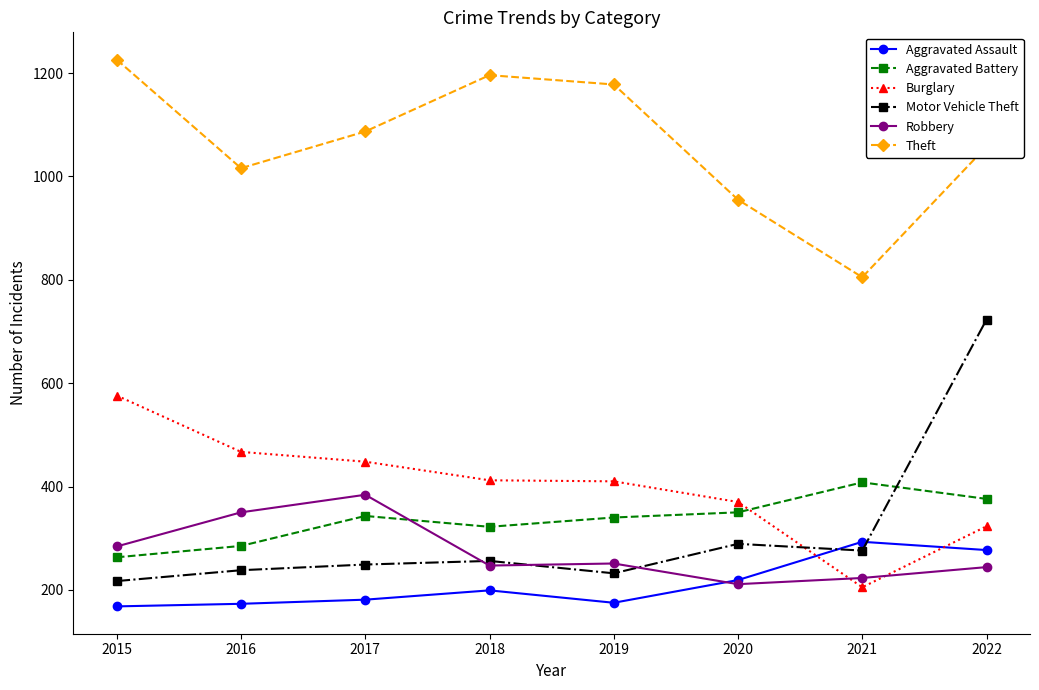

What is the difference between the Theft values at 2020 and 2022?

103